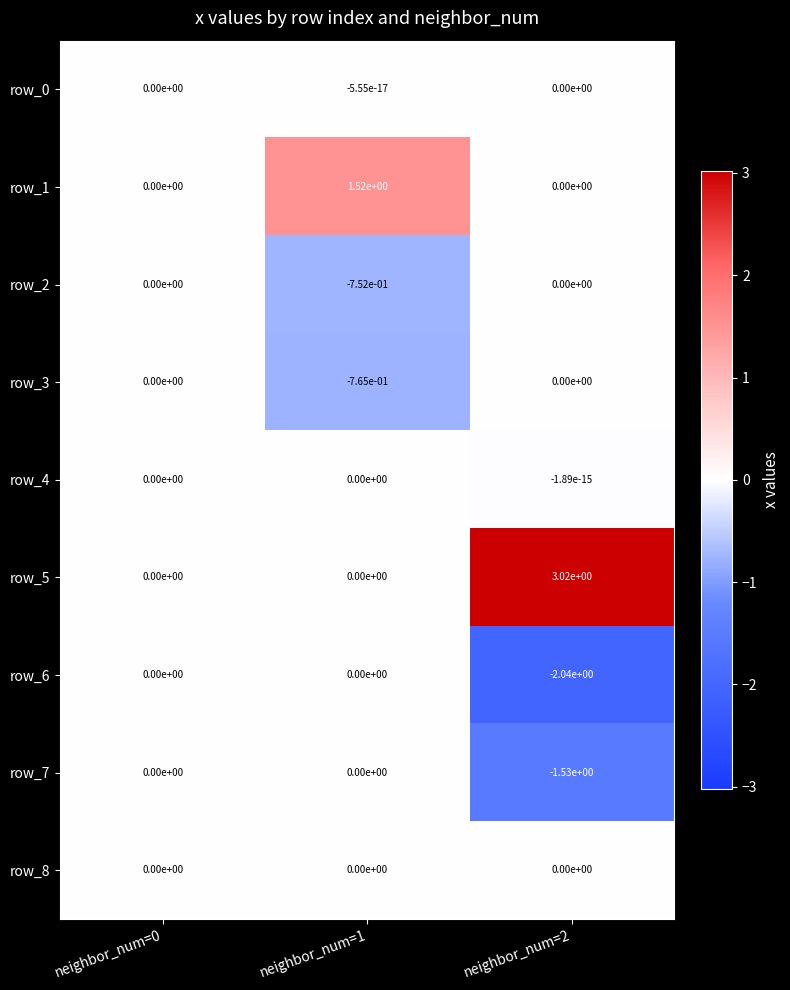

The row_6 series shows 1.4 at neighbor_num=1. True or false?

False